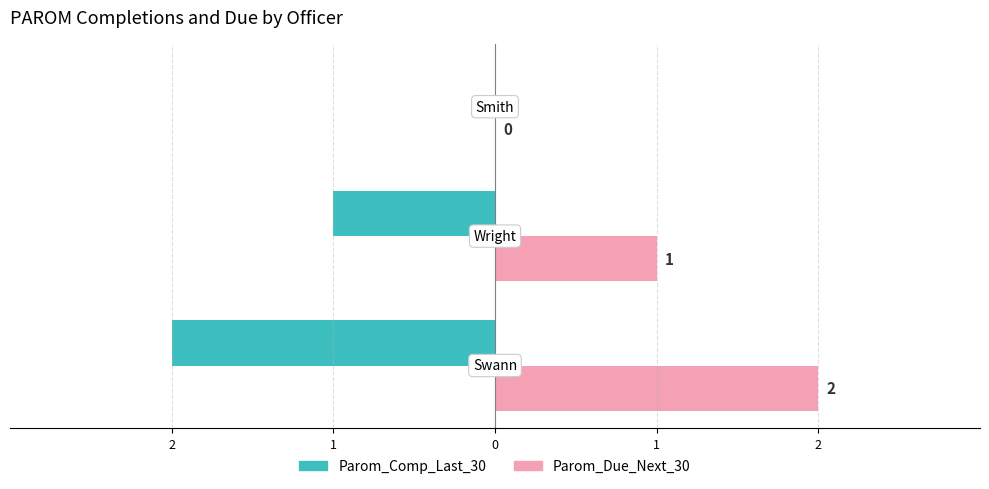

What are all the series names shown in the legend?

Parom_Comp_Last_30, Parom_Due_Next_30